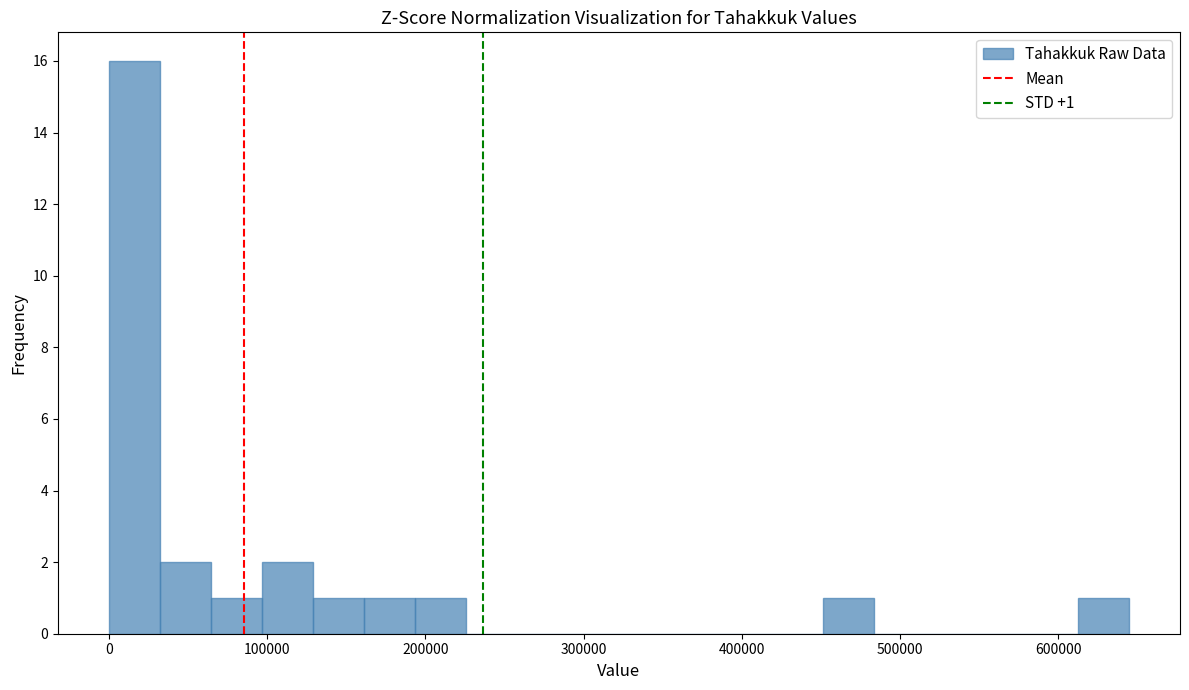

Read against the x-axis, roughly where is the centre of the tallest bar?

20000